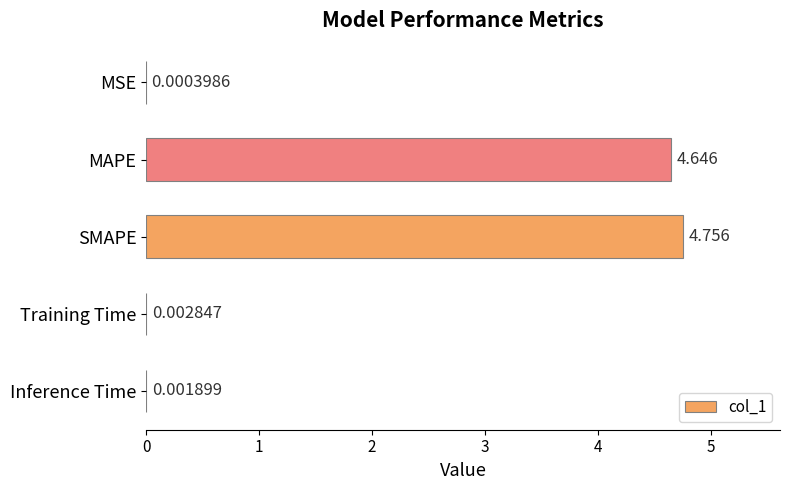

Where is the data nearest to the value 2?

Training Time